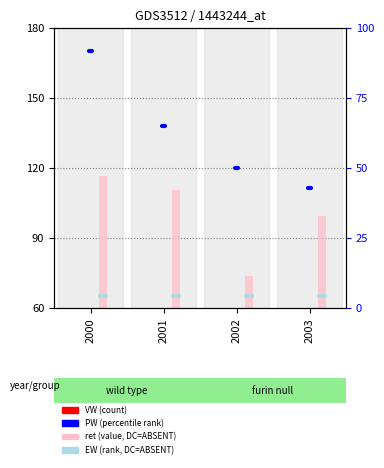

Where does the ret series first go above 110?

2000